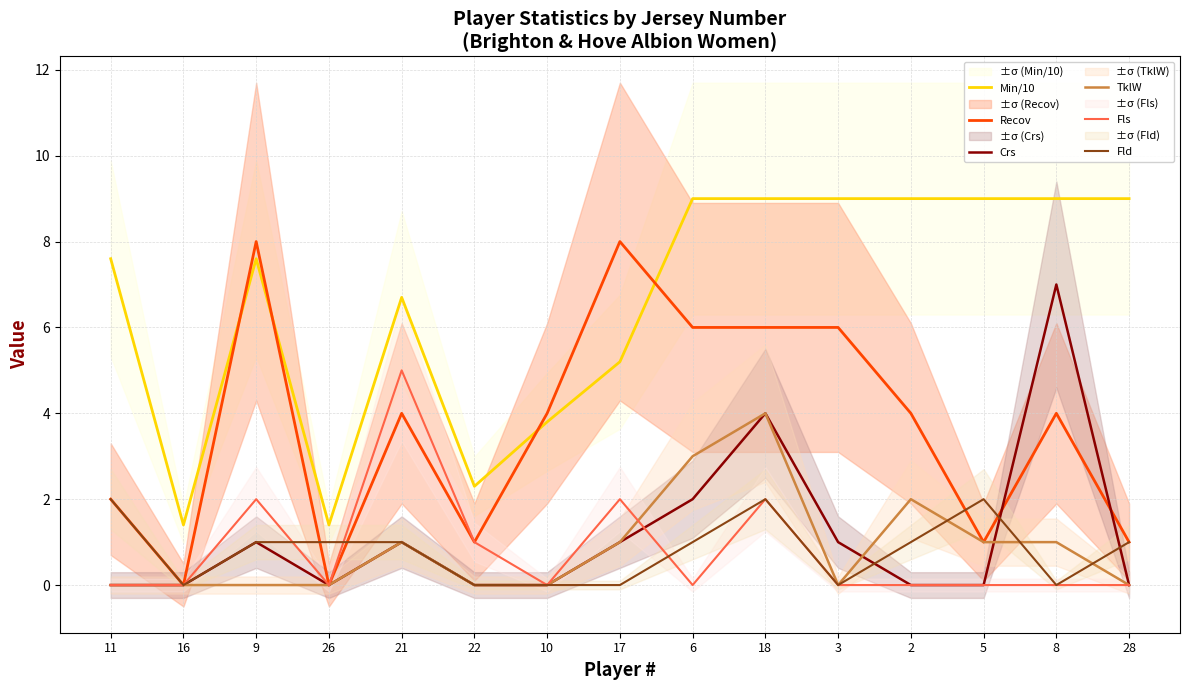

How many lines are shown in the chart?

6